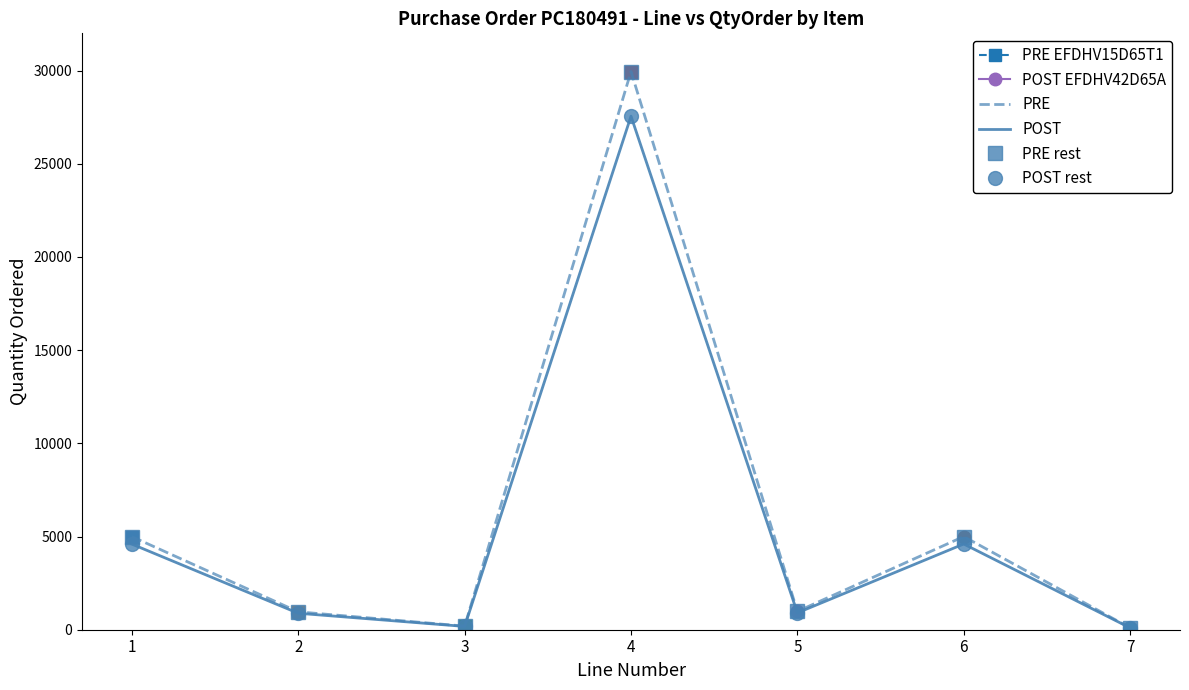

True or false: POST rest has a value of 905.3 at 5.

True